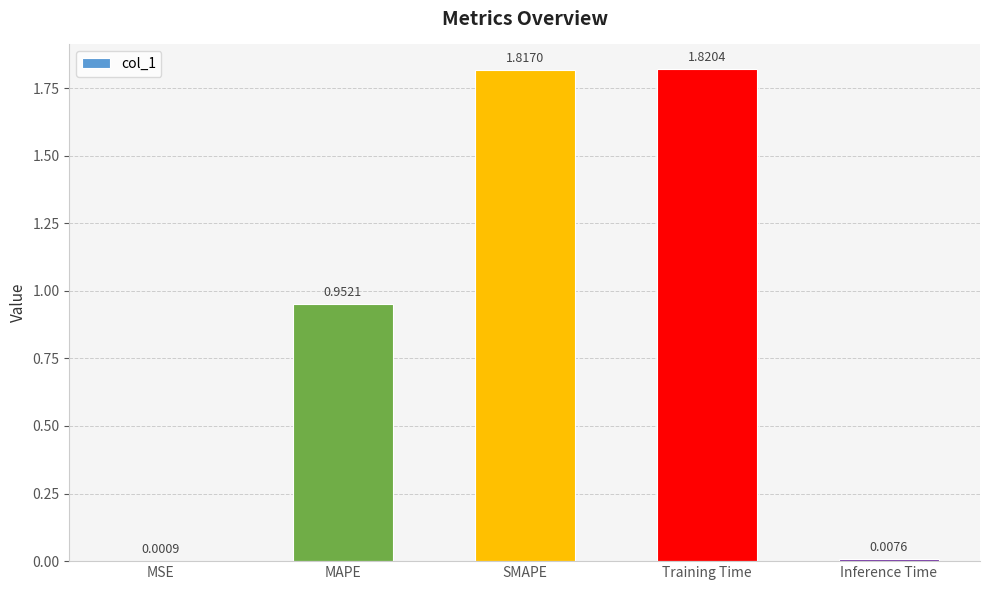

What is the sum of all values?

4.6